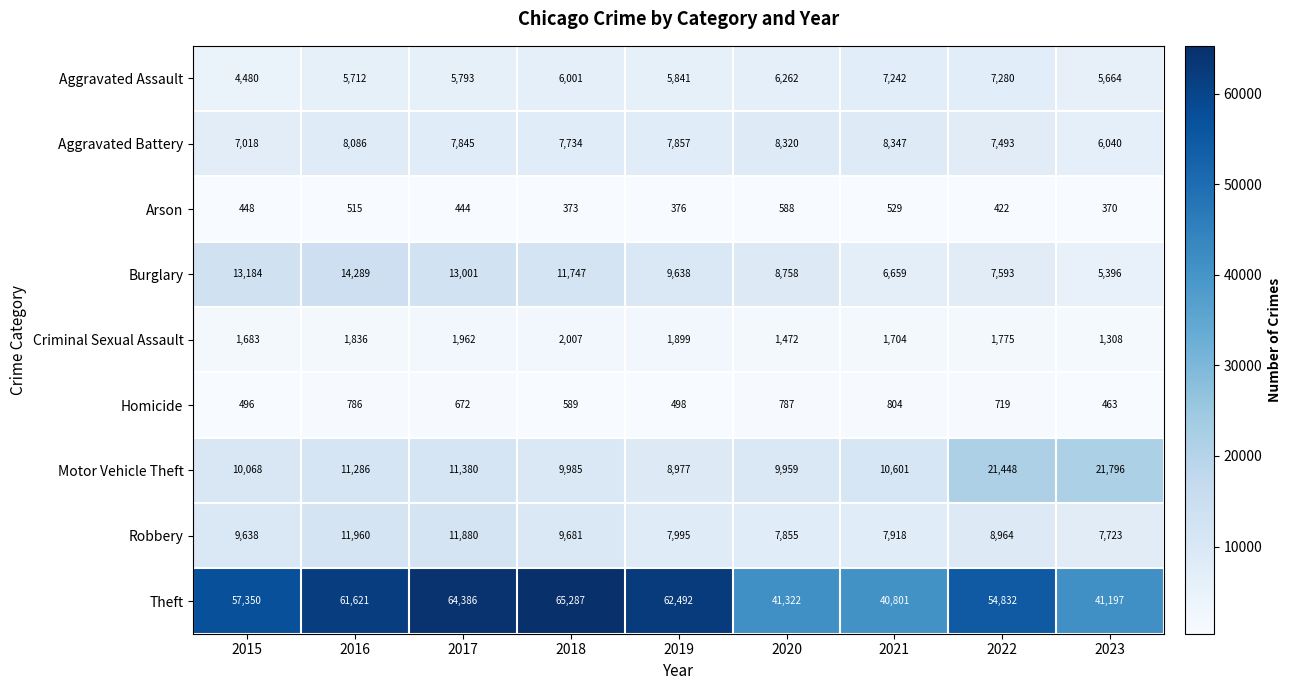

Which label corresponds to the largest value in the chart?

2018